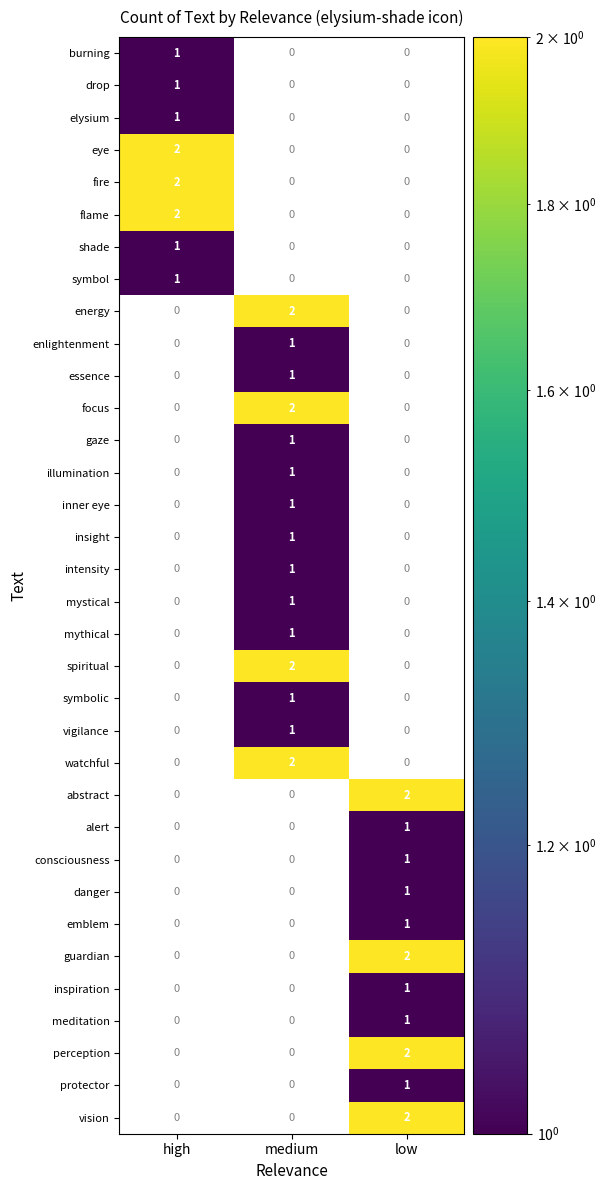

What is the highest value of the elysium series?

1.0